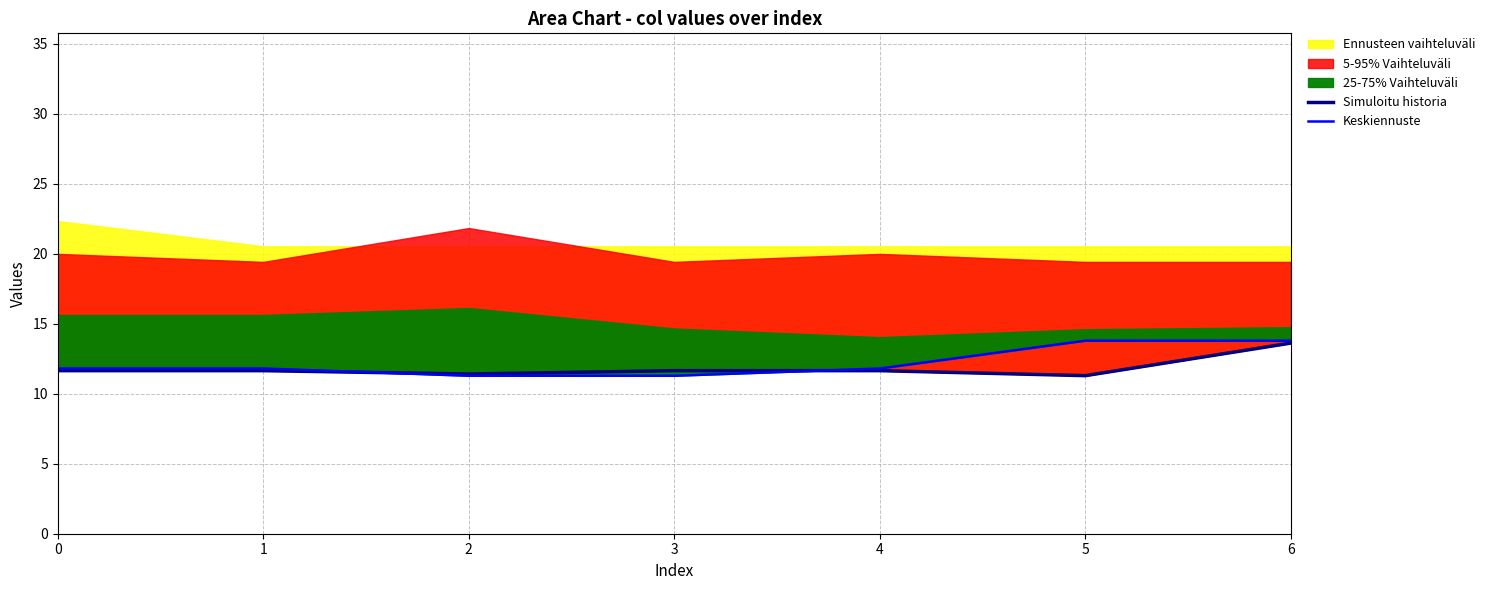

What value does the Keskiennuste series have at 4?

11.8